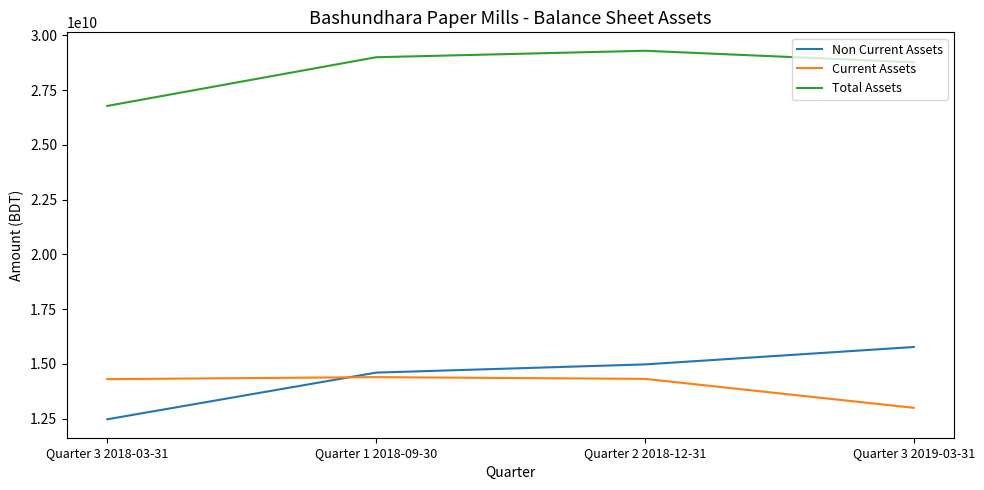

What value does the Total Assets series have at Quarter 2 2018-12-31?

29297932274